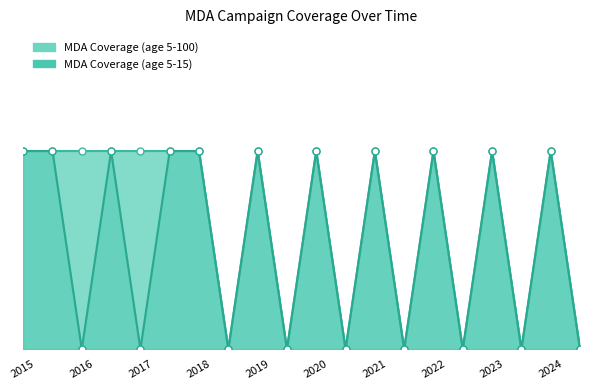

Is it true that the value at 2015 is 0.8?

True